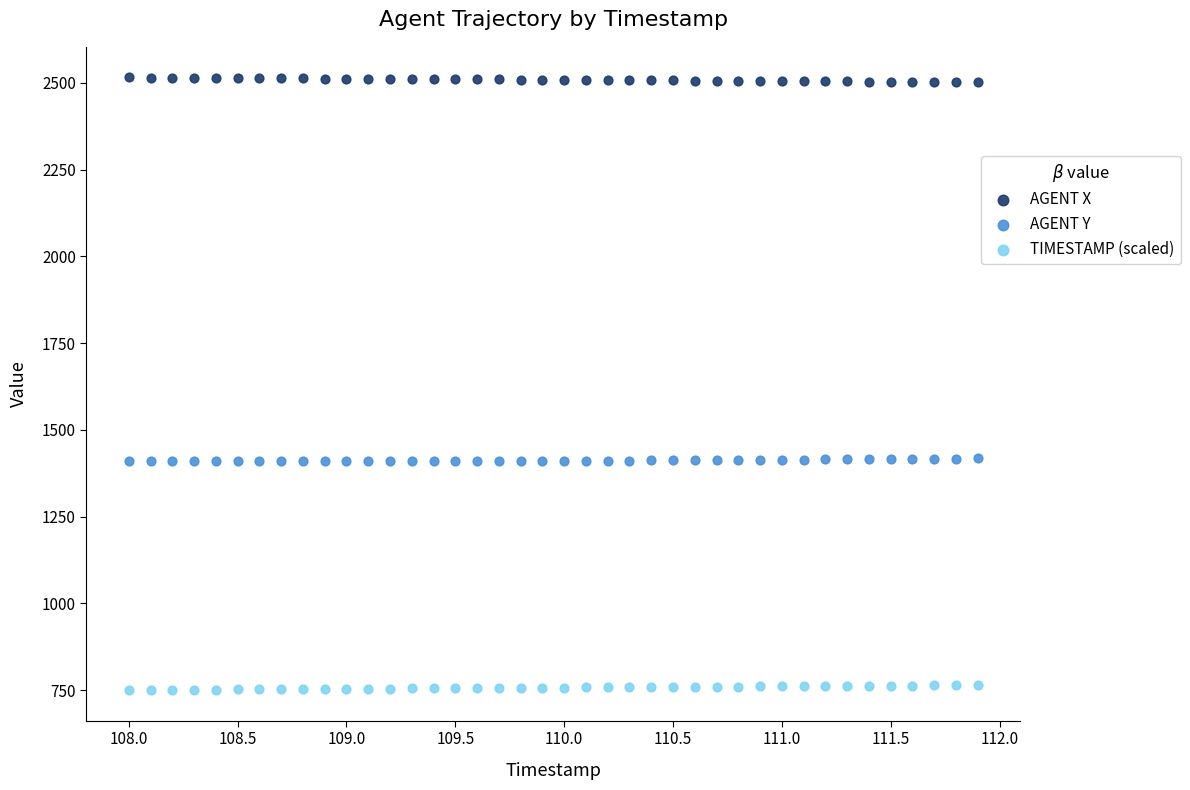

What is the X range (max minus min) for the scatter plot?

3.9